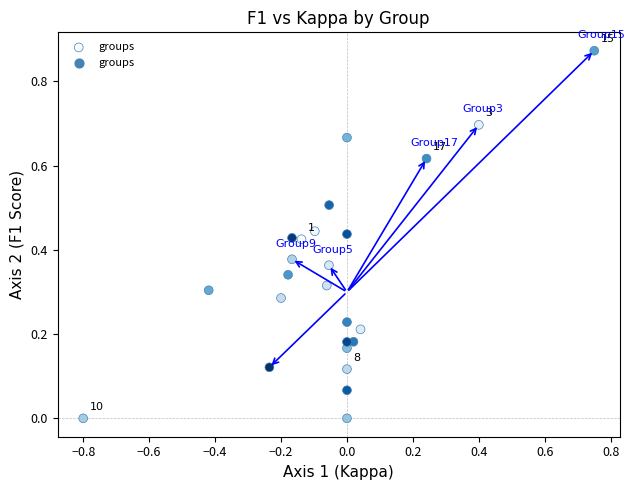

What is the range of X values (max minus min)?

1.6